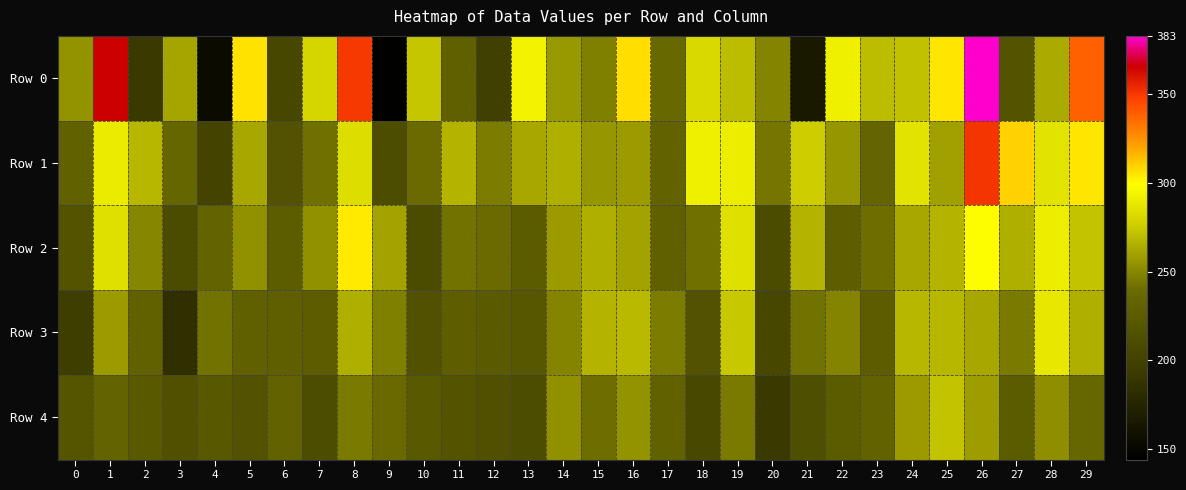

At how many categories does at least one series exceed 326?

4